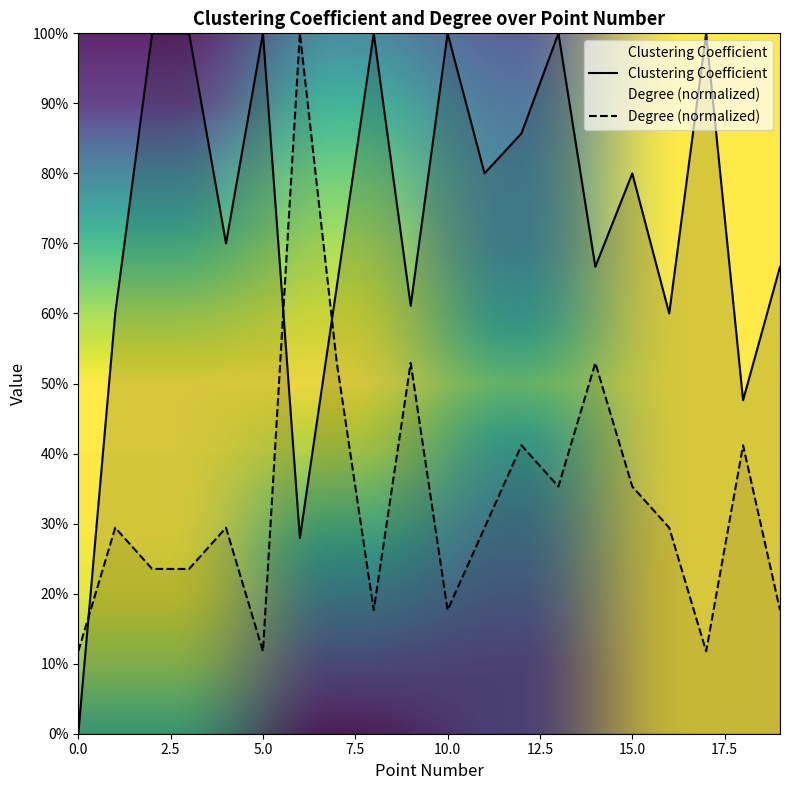

What is the sum of the Clustering Coefficient values at 18 and 0?

0.5